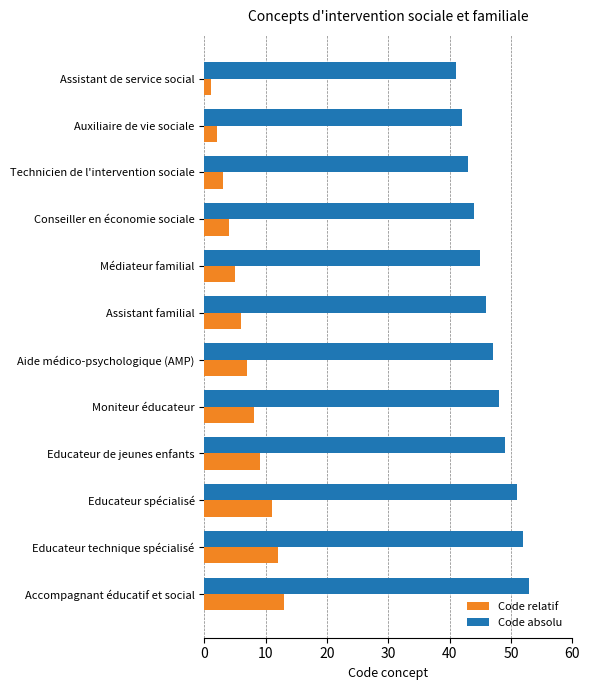

Count the number of categories in the chart.

12